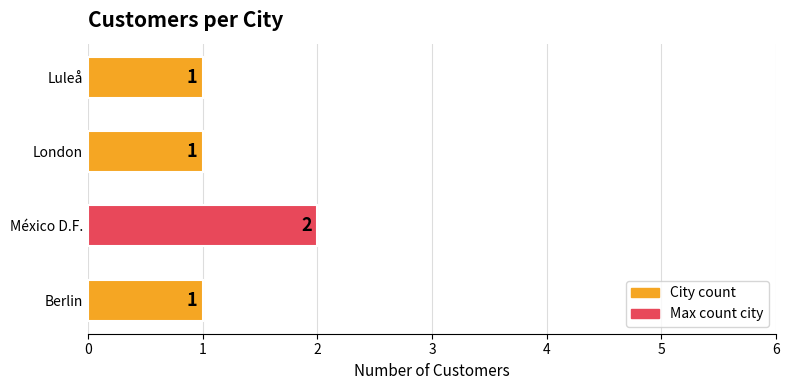

What is the smallest value displayed?

1